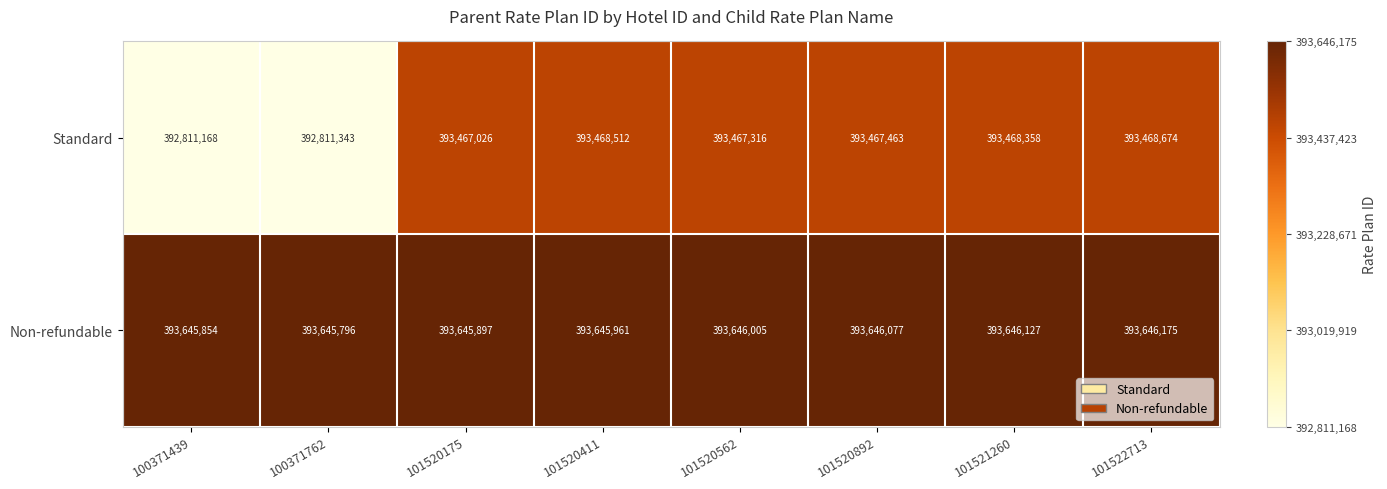

Which series has the largest total across all categories?

Non-refundable